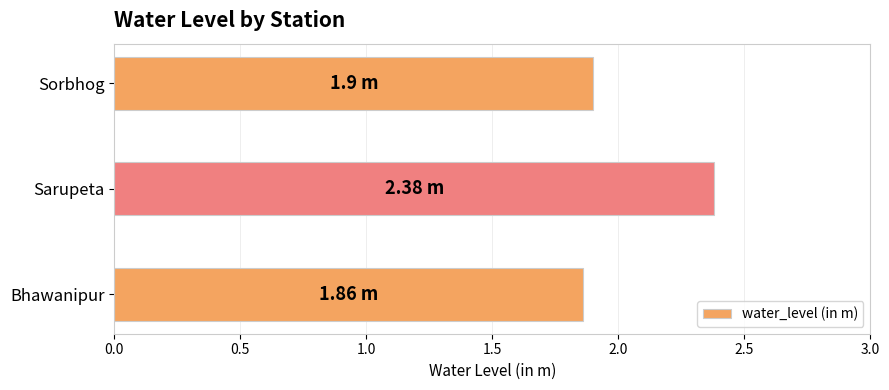

Which label corresponds to the largest value in the chart?

Sarupeta